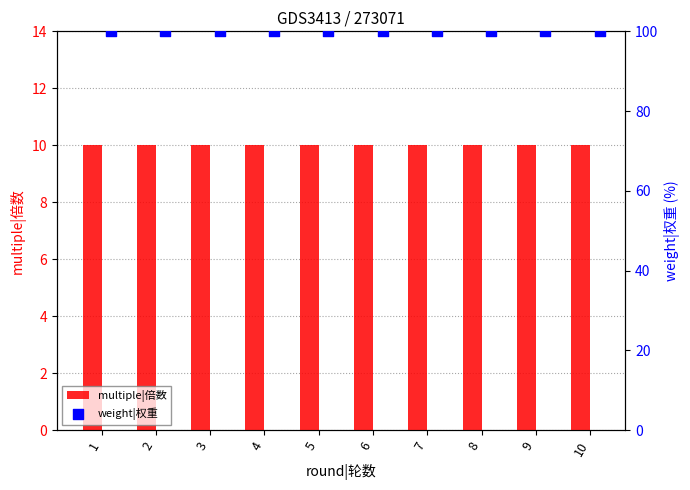

What is the total value across all series at 1?

110